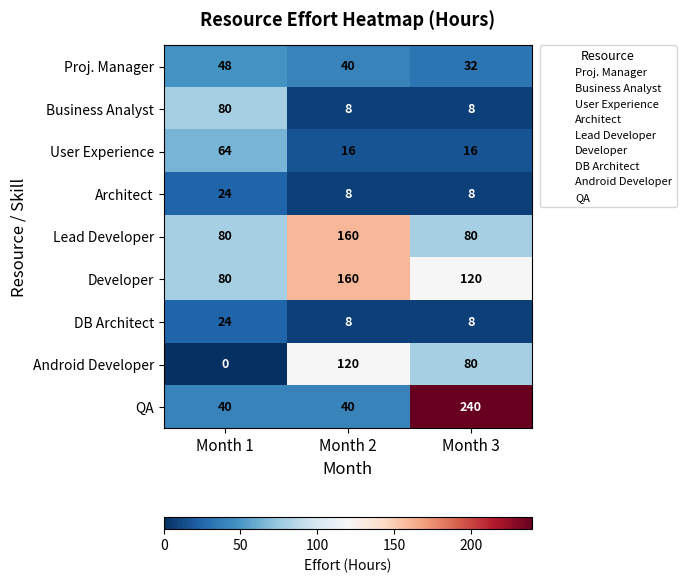

What value does the Developer series have at Month 2, to the nearest 10?

160